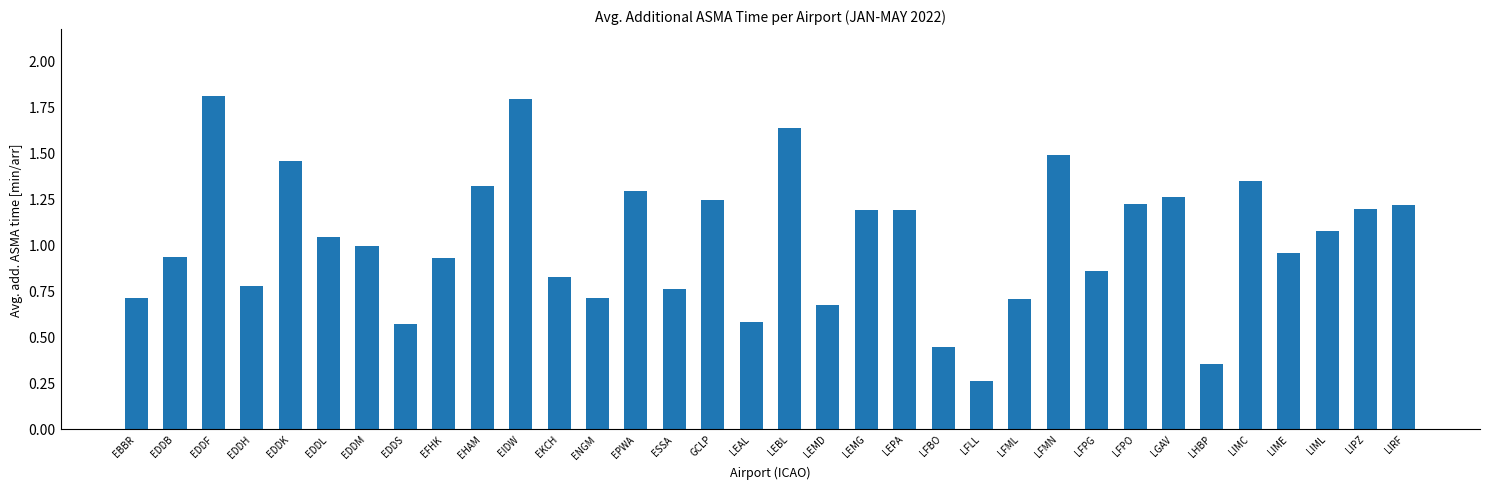

True or false: the data shows 0.7 at LFML.

True